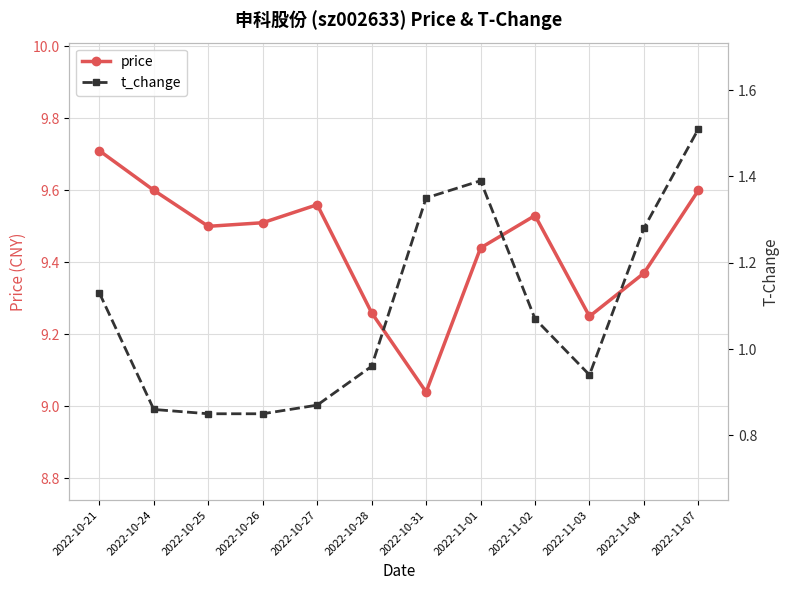

Reading left to right, extract all data points from this chart.

price: 2022-10-21=9.7	2022-10-24=9.6	2022-10-25=9.5	2022-10-26=9.5	2022-10-27=9.6	2022-10-28=9.3	2022-10-31=9.0	2022-11-01=9.4	2022-11-02=9.5	2022-11-03=9.2	2022-11-04=9.4	2022-11-07=9.6
t_change: 2022-10-21=1.1	2022-10-24=0.9	2022-10-25=0.8	2022-10-26=0.8	2022-10-27=0.9	2022-10-28=1.0	2022-10-31=1.4	2022-11-01=1.4	2022-11-02=1.1	2022-11-03=0.9	2022-11-04=1.3	2022-11-07=1.5